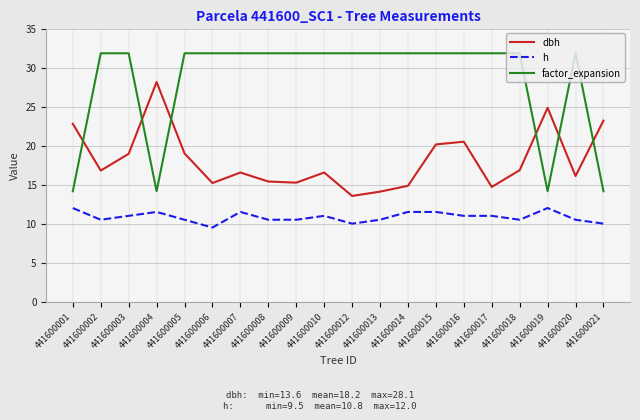

Rank the series by their average value, from highest to lowest.

factor_expansion, dbh, h